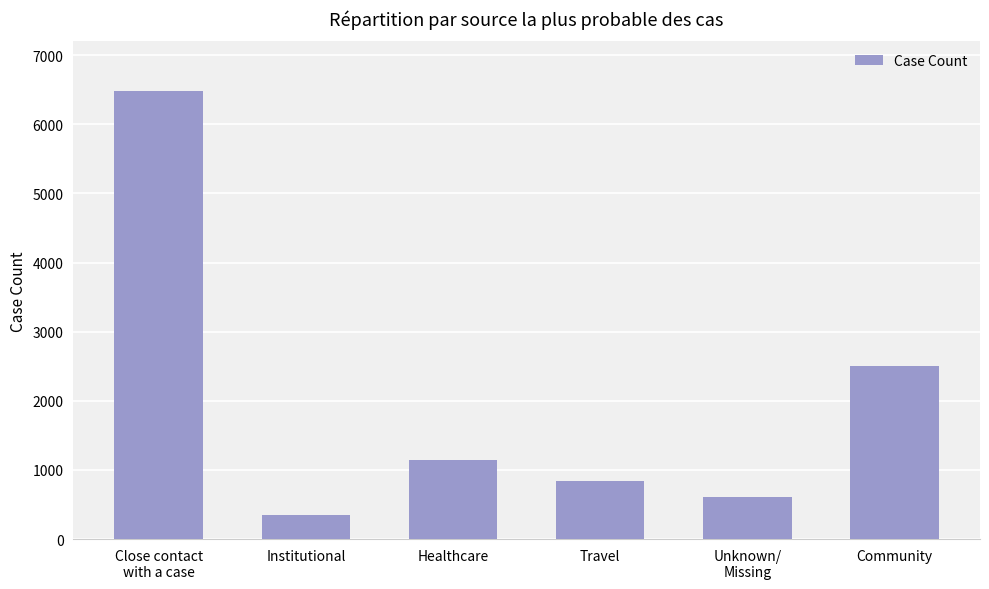

Where is the data nearest to the value 3412?

Community